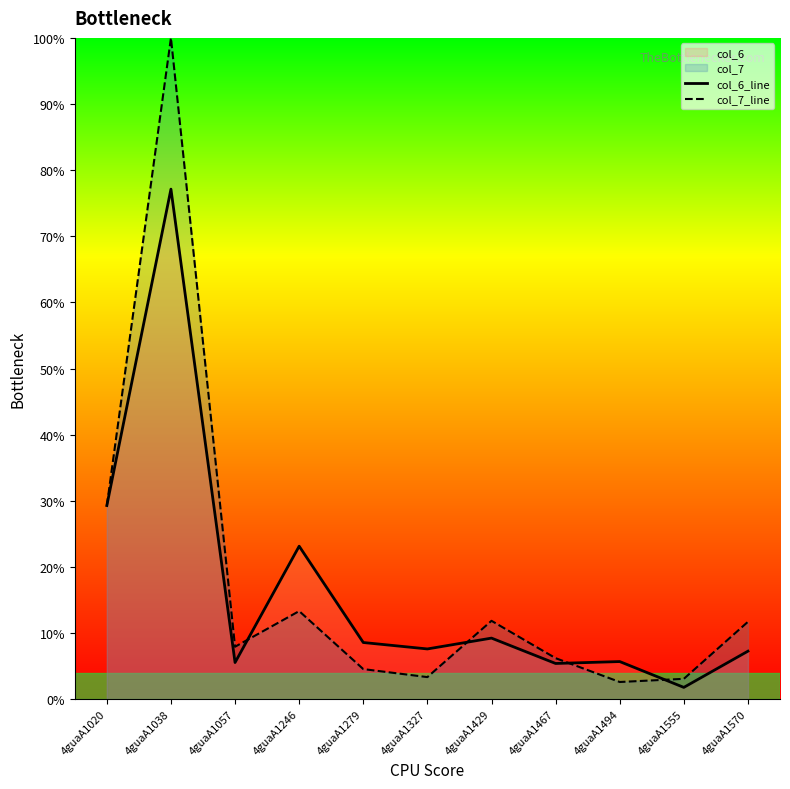

Reading left to right, list all the values displayed in this chart.

col_6_line: 4guaA1020=29.3	4guaA1038=77.1	4guaA1057=5.6	4guaA1246=23.1	4guaA1279=8.6	4guaA1327=7.6	4guaA1429=9.2	4guaA1467=5.4	4guaA1494=5.7	4guaA1555=1.8	4guaA1570=7.3
col_7_line: 4guaA1020=29.3	4guaA1038=100.0	4guaA1057=7.9	4guaA1246=13.3	4guaA1279=4.6	4guaA1327=3.3	4guaA1429=11.9	4guaA1467=6.2	4guaA1494=2.6	4guaA1555=3.1	4guaA1570=11.7